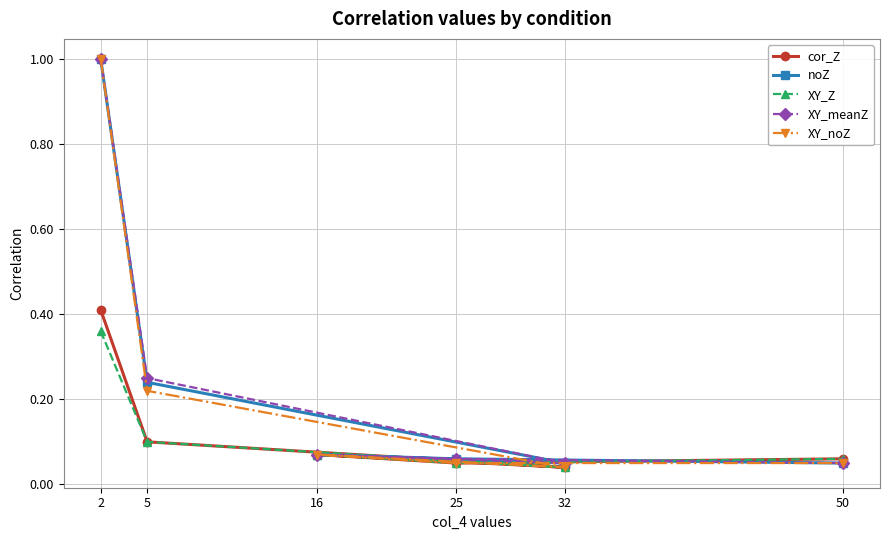

Is it true that cor_Z equals 0.0 at 16?

False